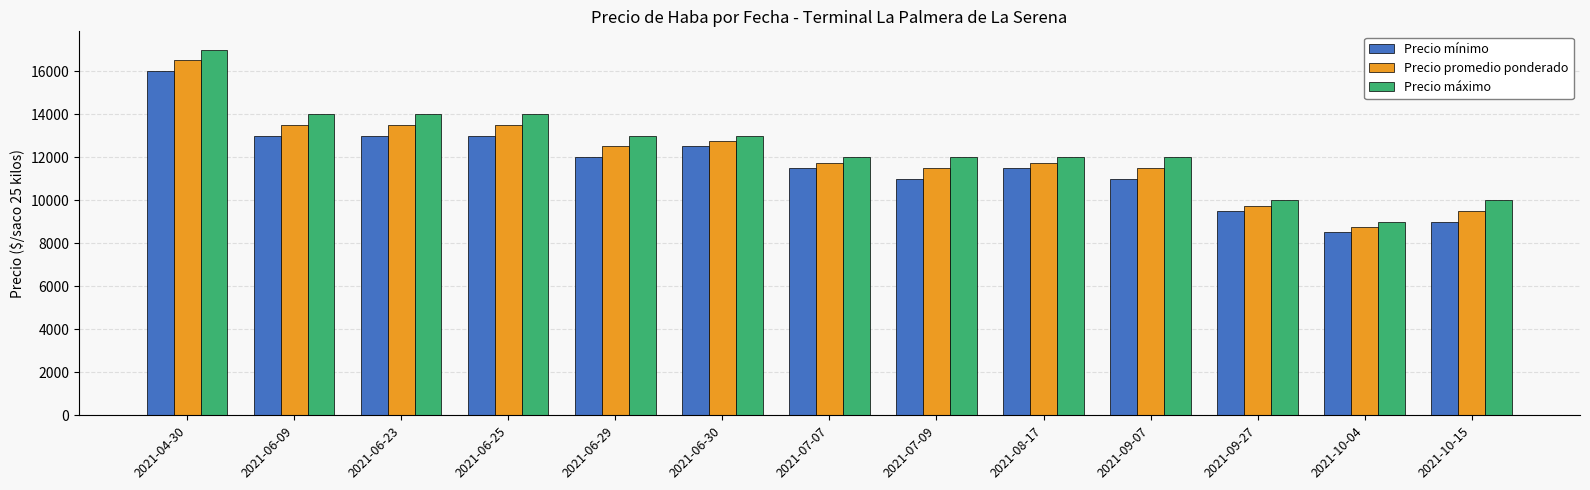

What is the spread (max minus min) of values at 2021-07-07?

500